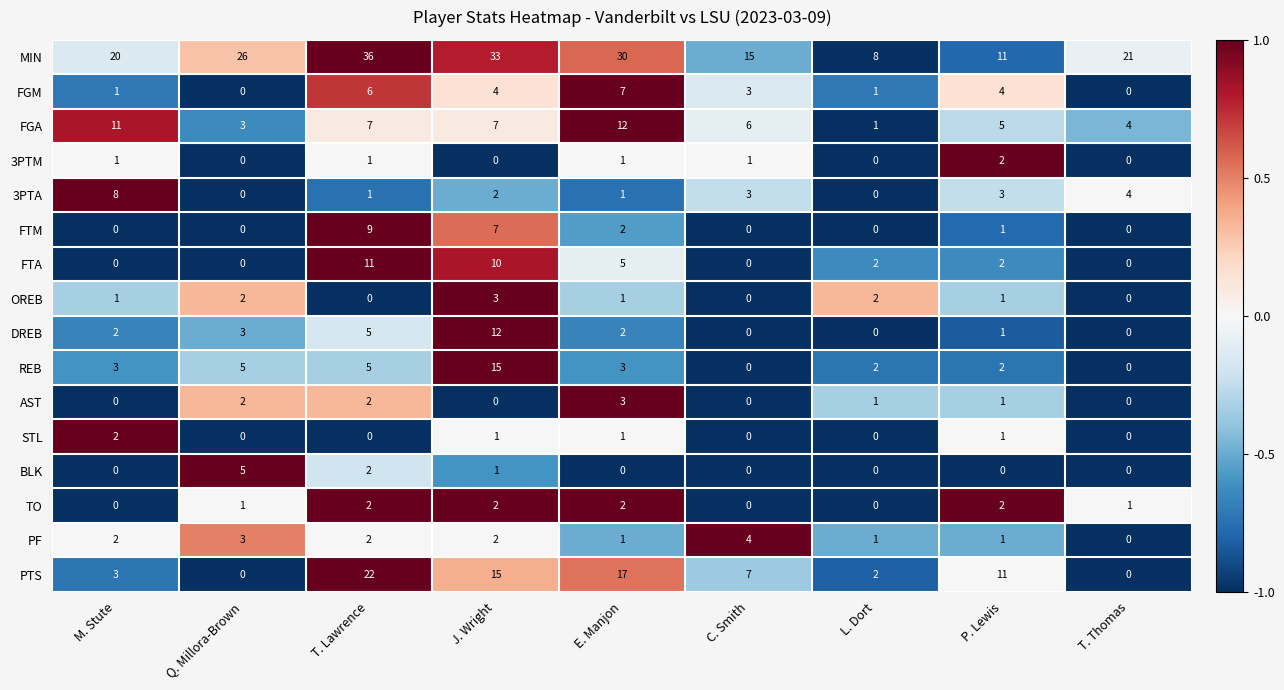

What is the difference between the maximum and minimum values in the MIN series?

28